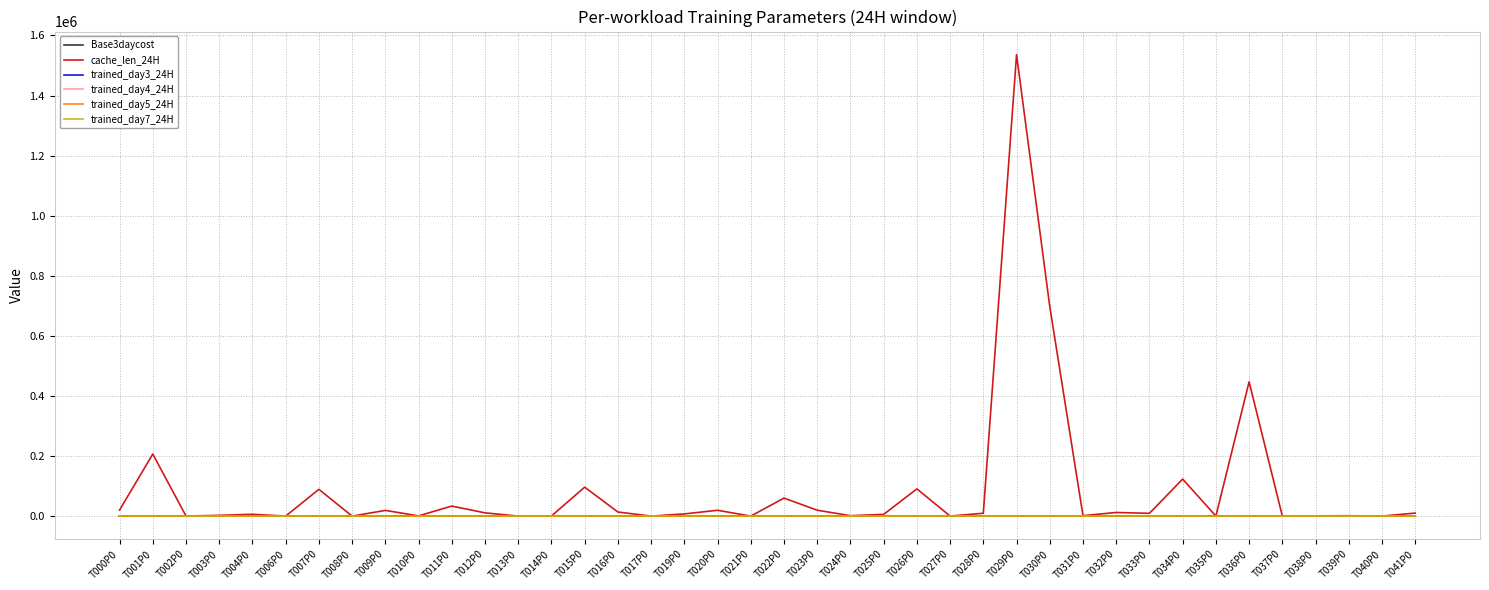

What is the difference between the highest and lowest values at T019P0?

7253.0